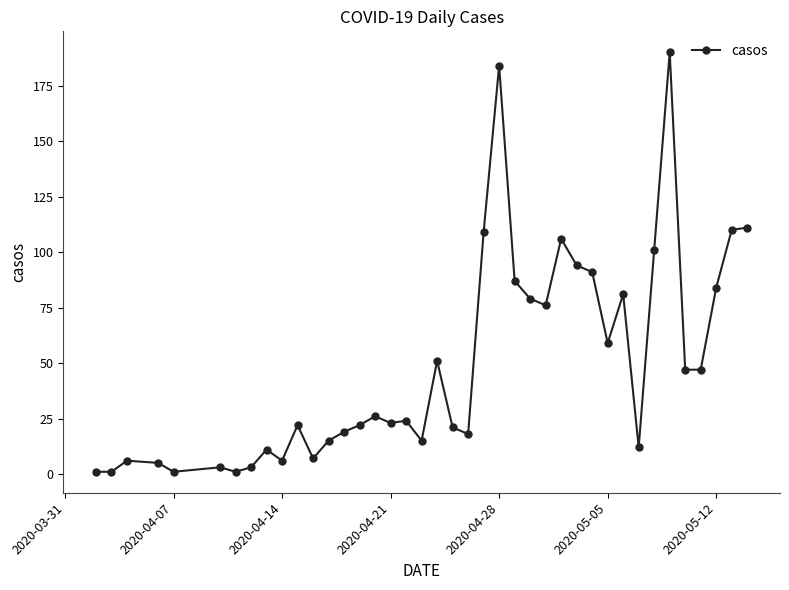

True or false: there are more than 2 points higher than both neighbors.

True